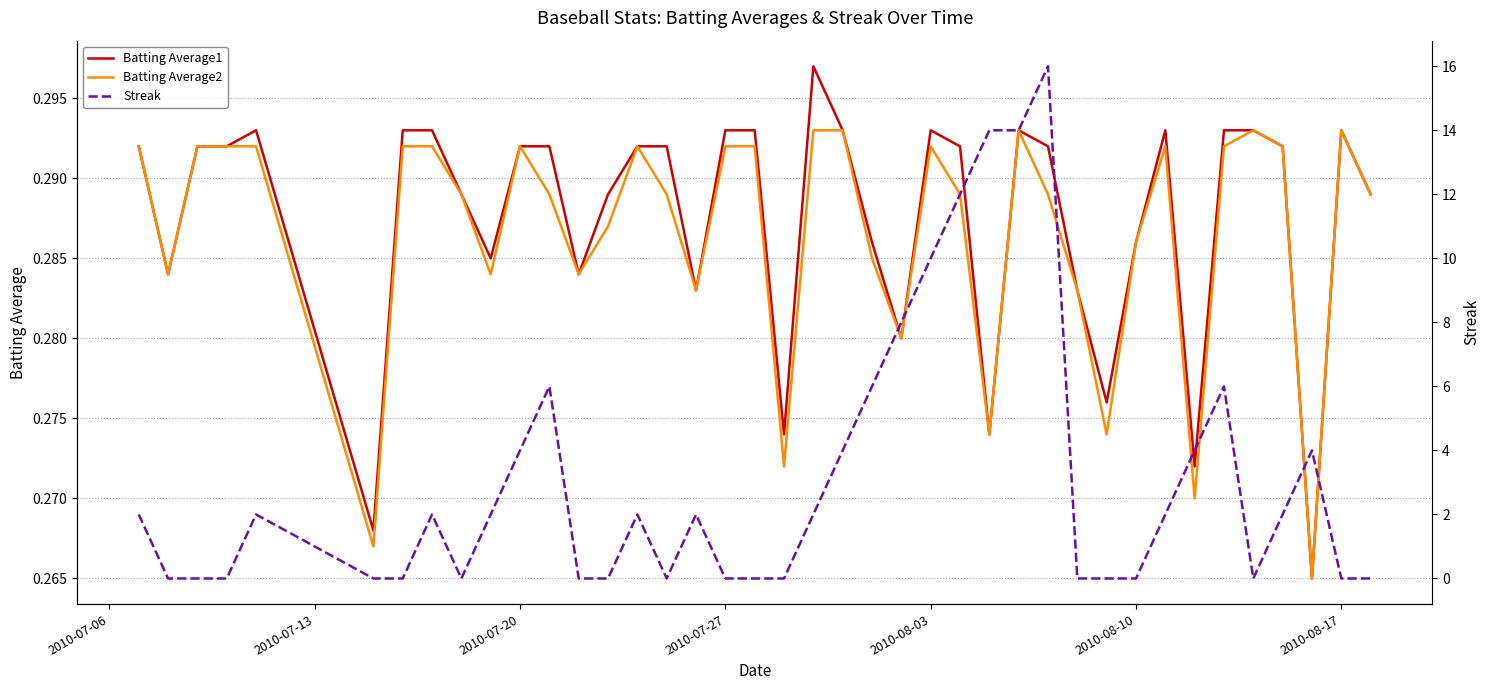

How many interior local peaks does the Streak series have?

8